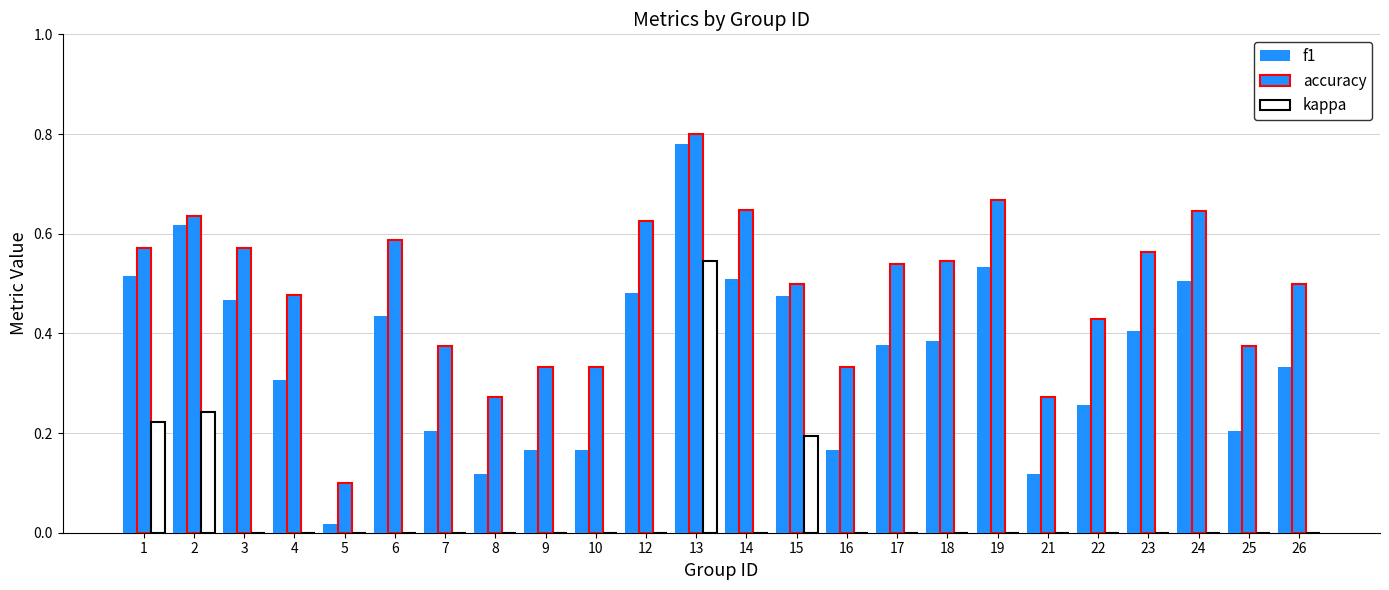

How many distinct data groups are displayed?

3